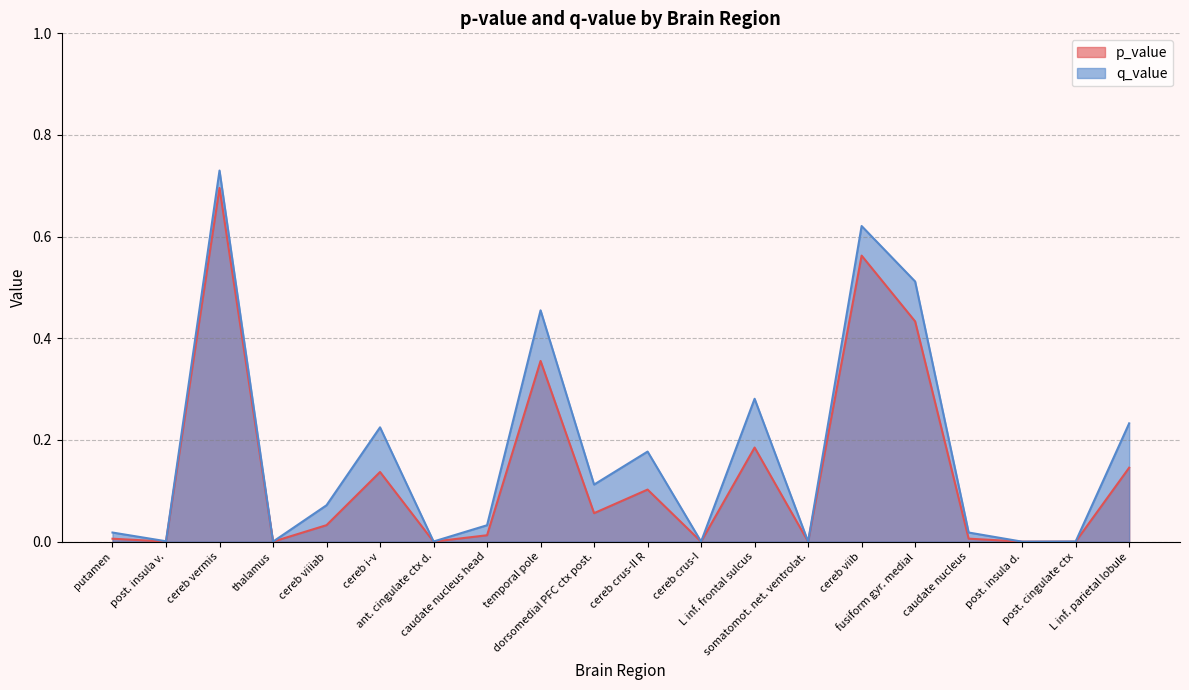

True or false: q_value and p_value intersect in this chart.

False